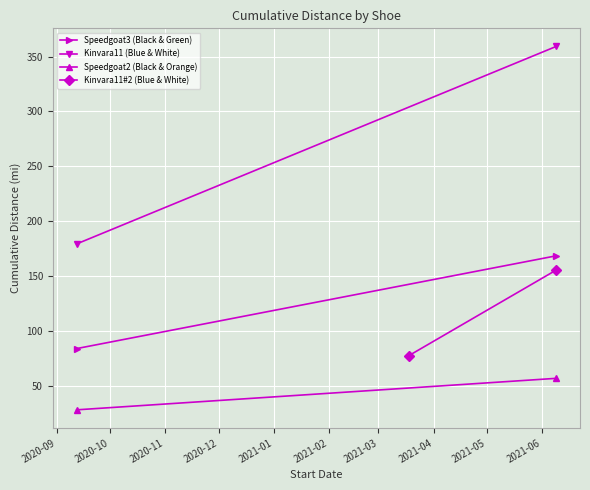

True or false: Kinvara11 (Blue & White) has a value of 573.9 at 2020-10.

False